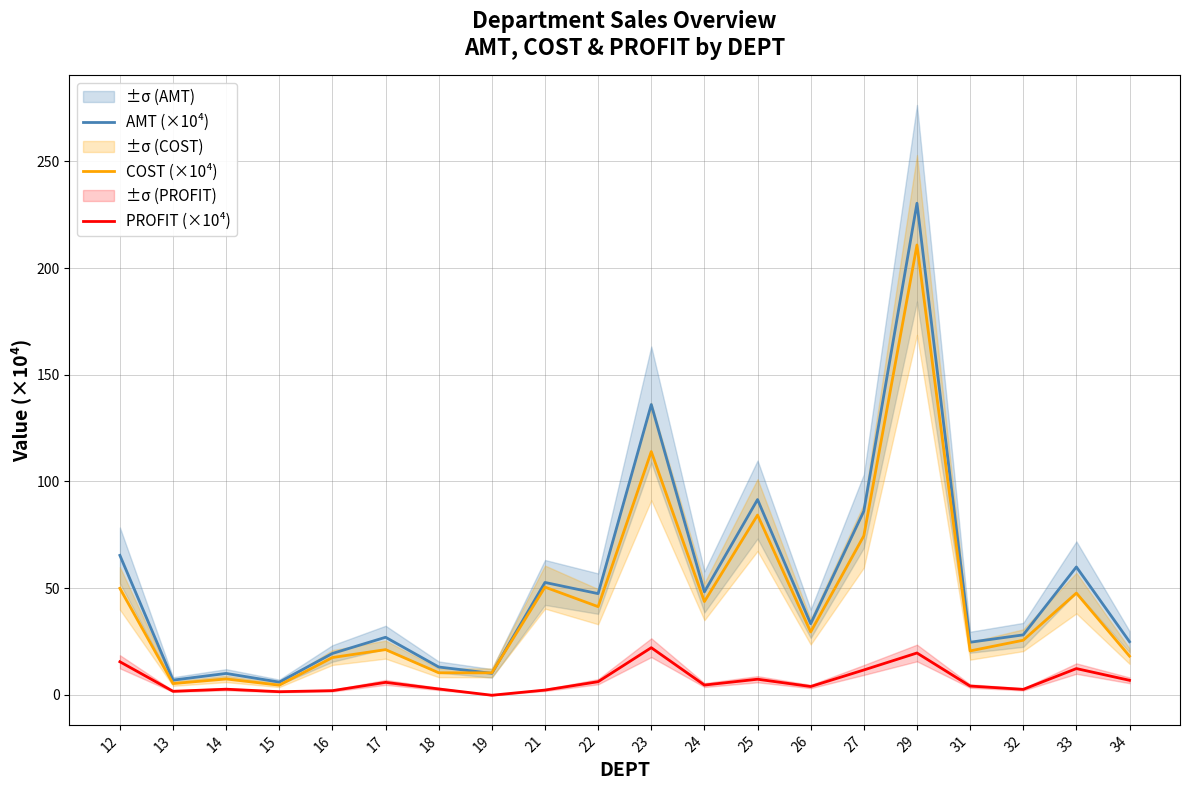

Where is the first local minimum for PROFIT (×10⁴)?

13